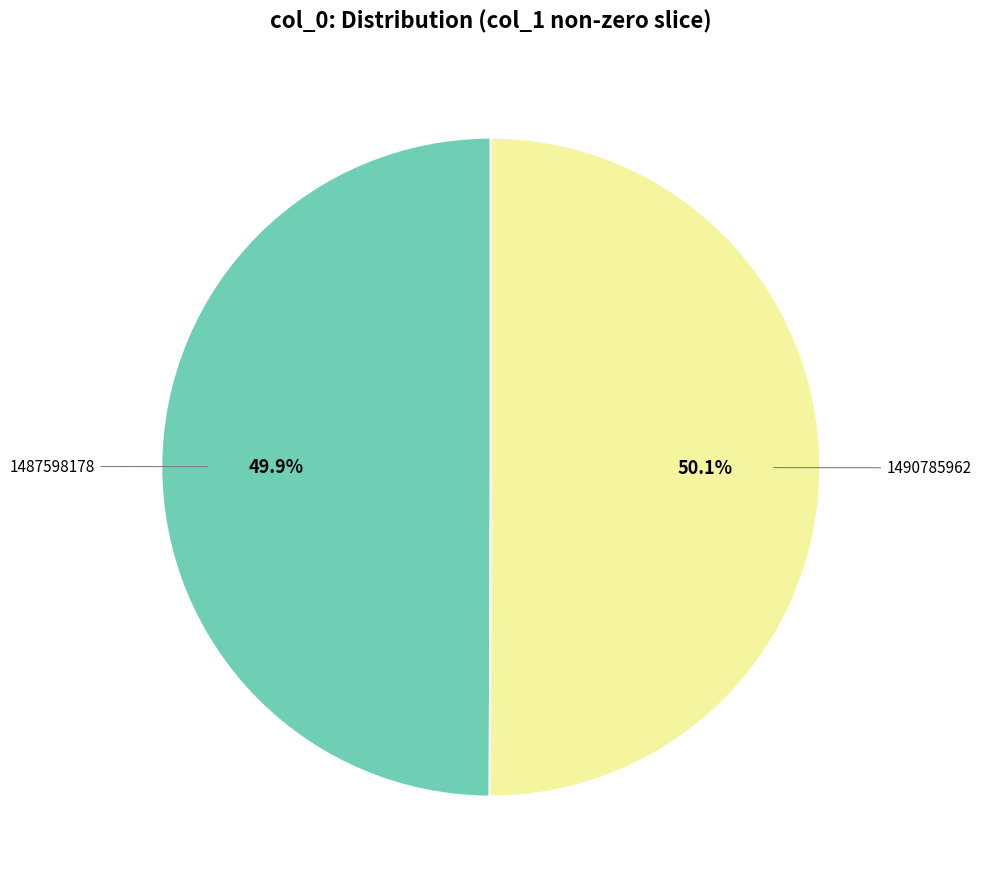

To the nearest percent, what is the difference between the largest and smallest slice percentages?

0%